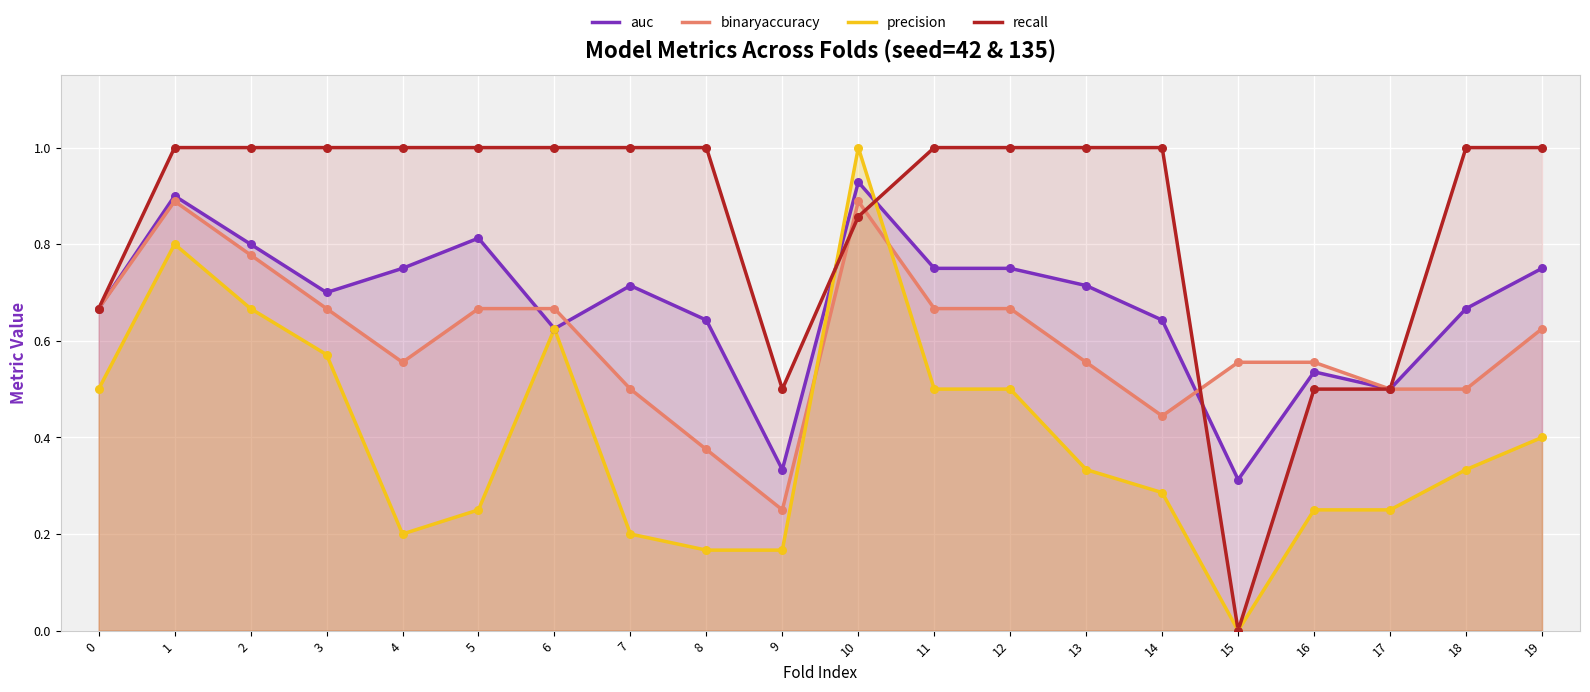

Which series contains the highest Y value?

precision